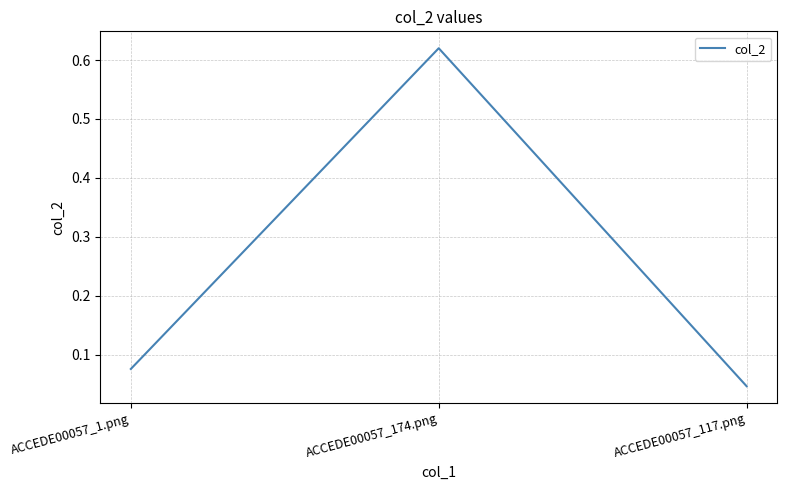

What position from the left is ACCEDE00057_1.png?

1